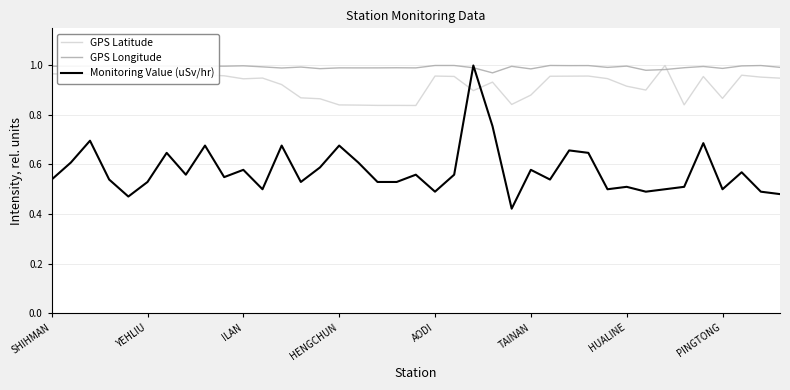

After their last crossing, which series has the higher values: GPS Latitude or Monitoring Value (uSv/hr)?

GPS Latitude